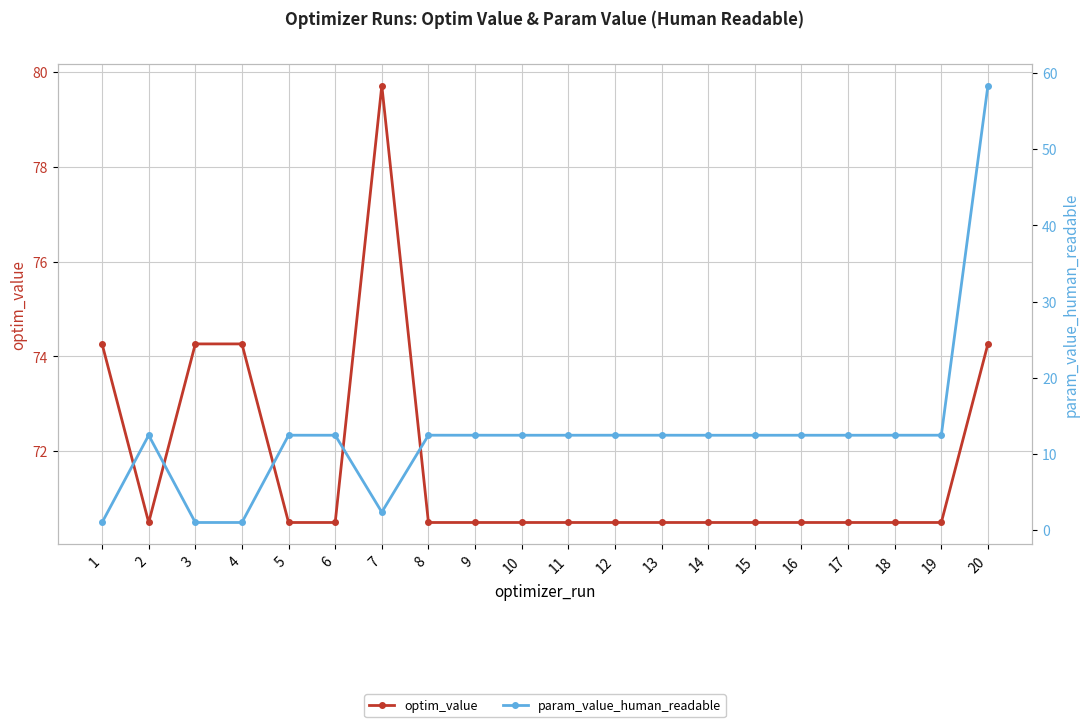

What is the spread (max minus min) of values at 14?

58.1